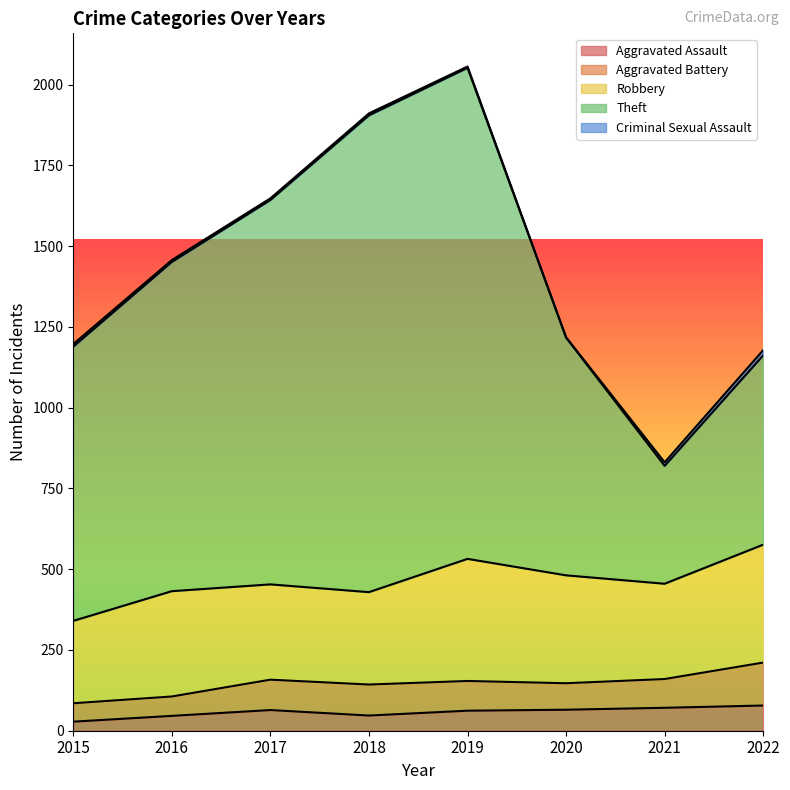

The Criminal Sexual Assault series shows 1 at 2020. True or false?

True